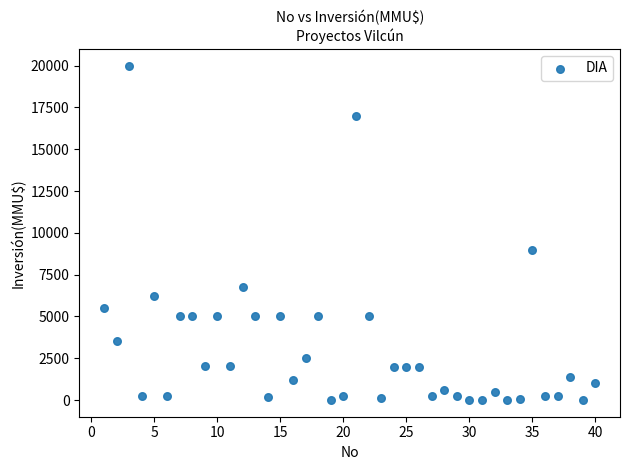

What Y value in the scatter plot is closest to 10000?

9000